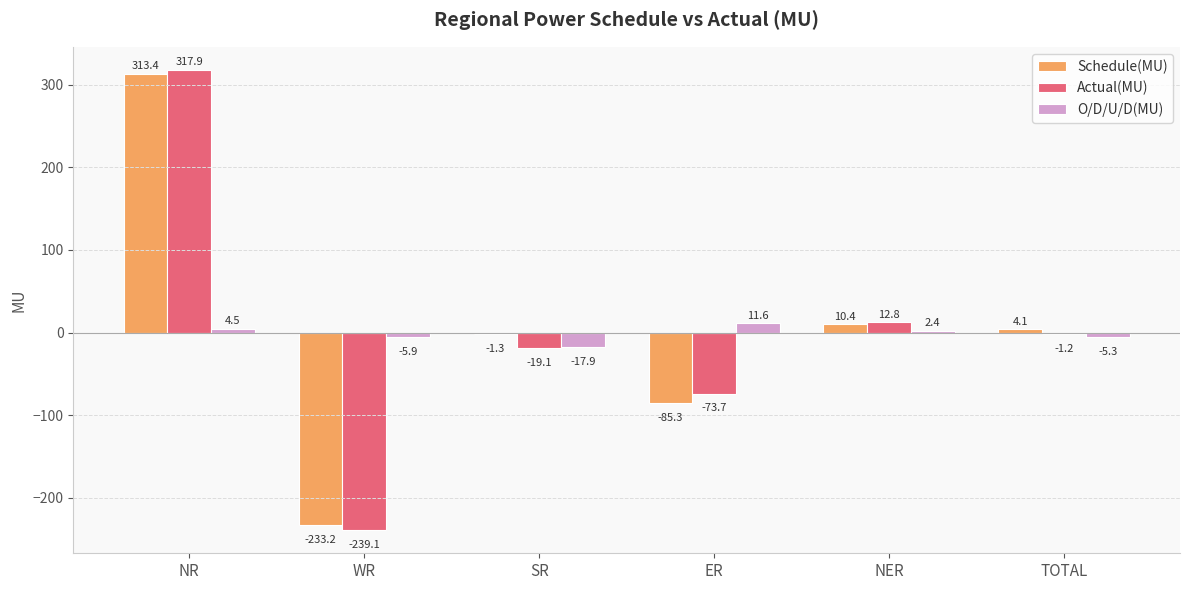

Between SR and ER, which series saw the biggest shift?

Schedule(MU)